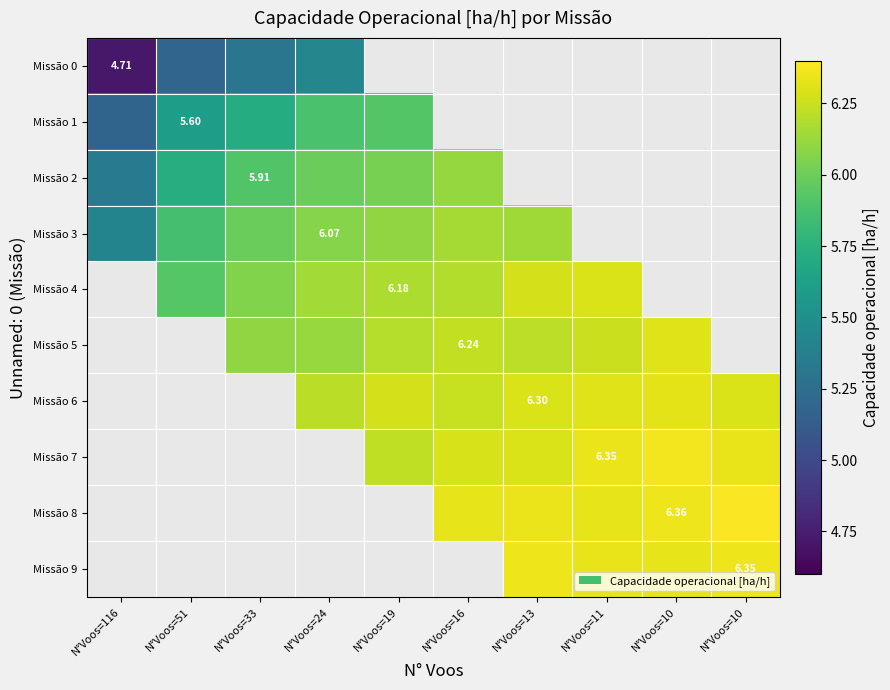

At how many categories does at least one series exceed 5?

10